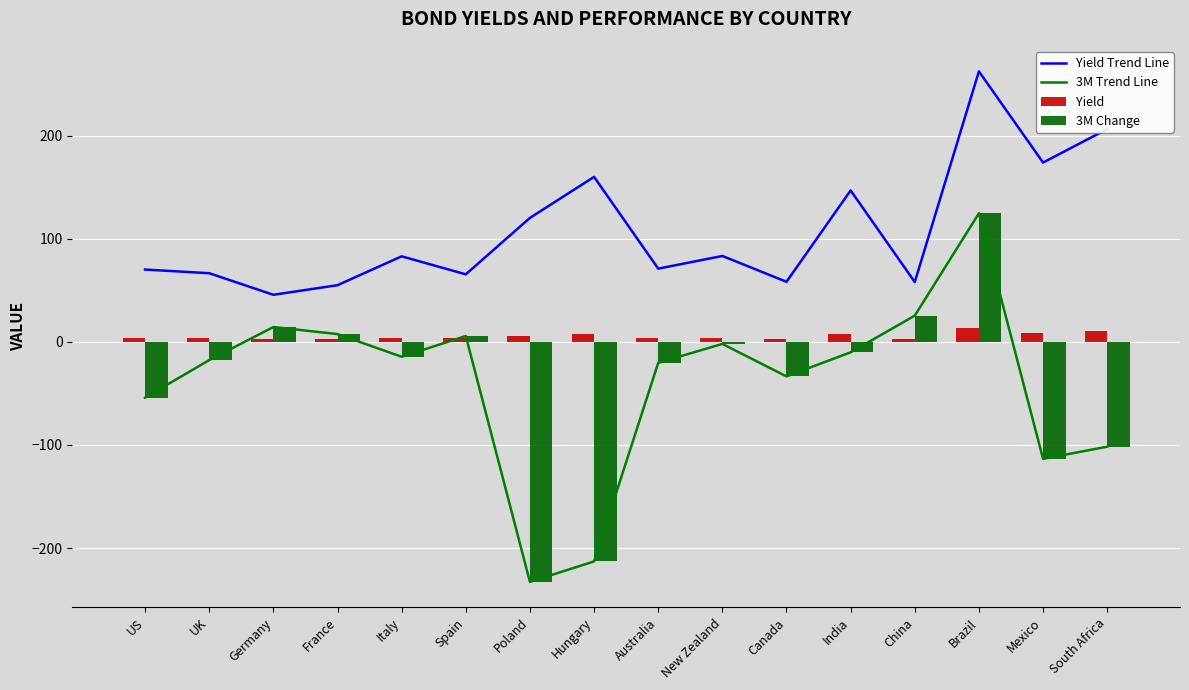

Where is Yield Trend Line nearest to the value 154?

Hungary